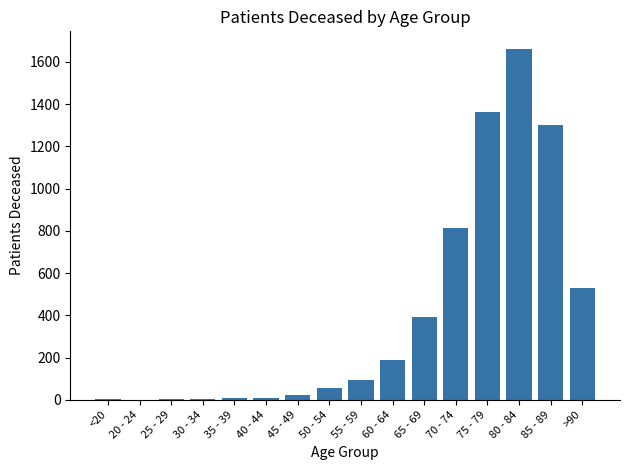

Are the bars horizontal?

No